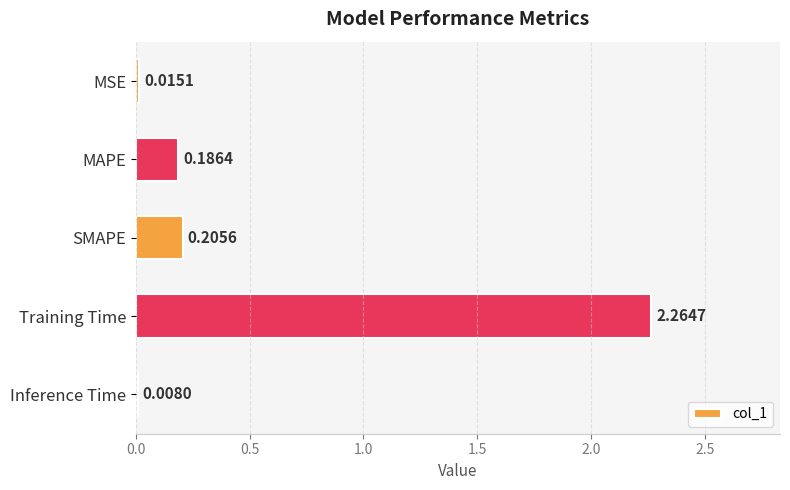

Which category has the highest value across all series?

Training Time